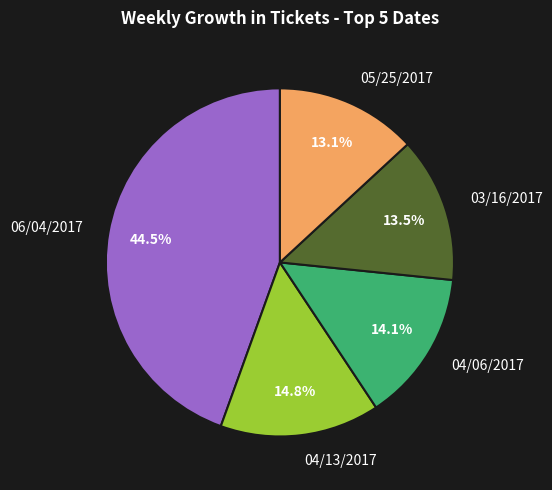

To the nearest percent, what percentage of the pie is 05/25/2017?

13%